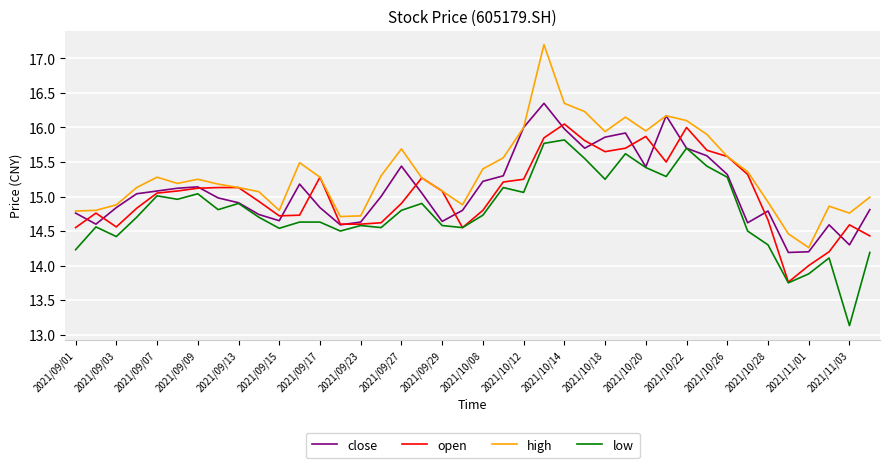

How many lines are shown in the chart?

4